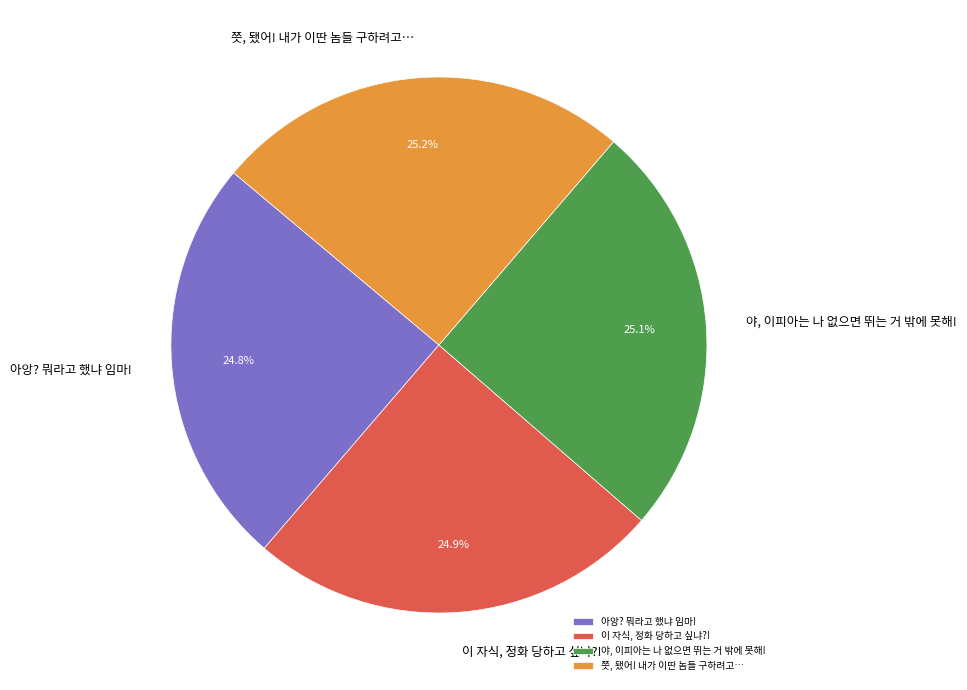

How much of the chart is everything except 이 자식, 정화 당하고 싶냐?!?

75.1%